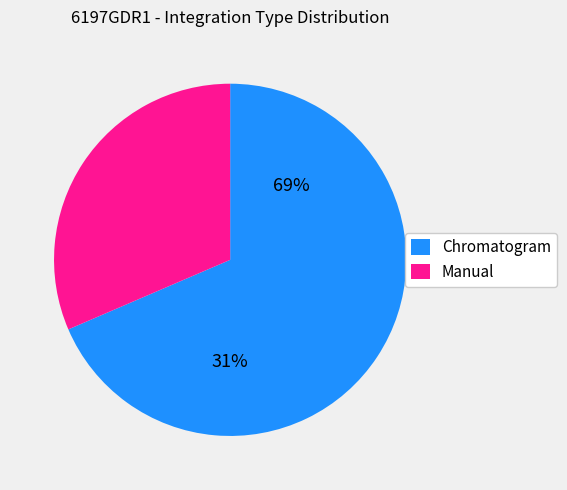

To the nearest percent, what is the difference between the largest and smallest slice percentages?

37%